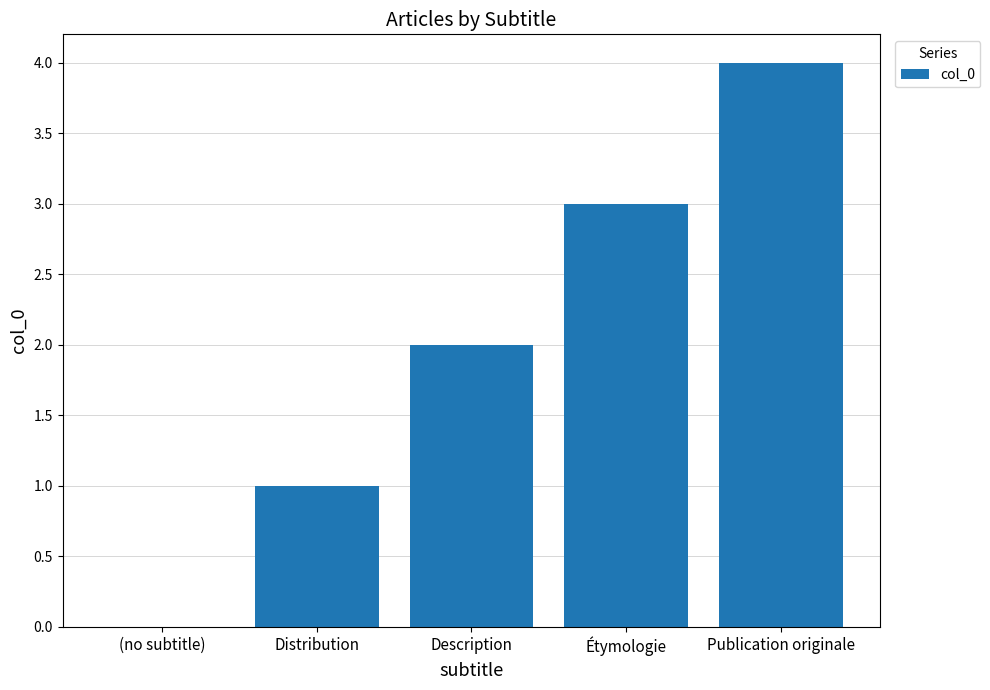

Read the value at Description.

2